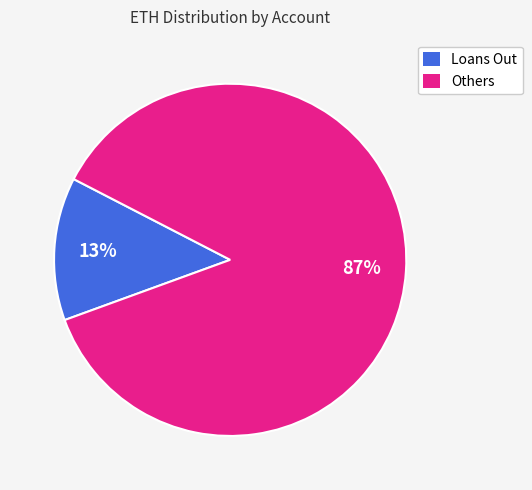

To the nearest percent, what is the average slice percentage?

50%